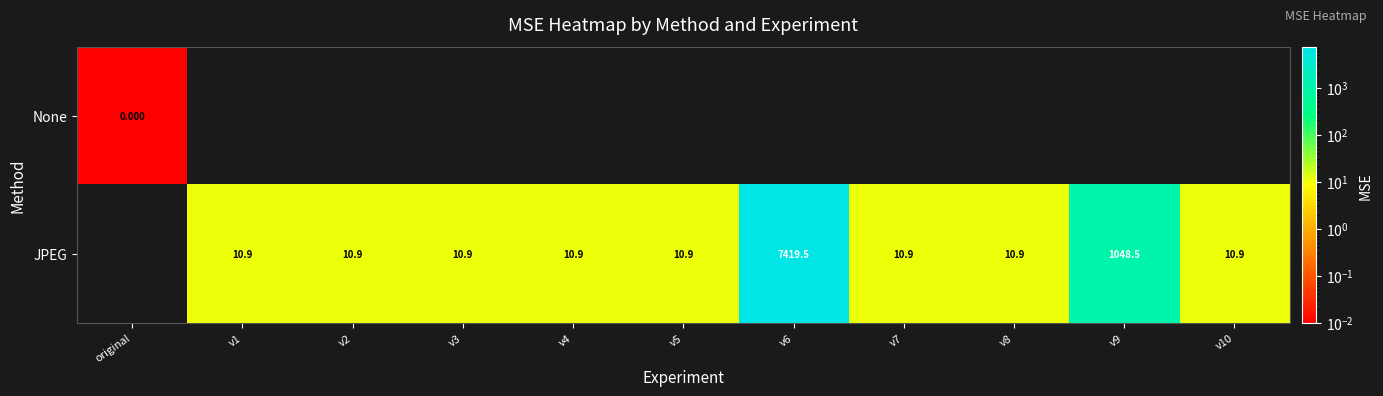

At v8, list the series in order from smallest to largest.

None, JPEG